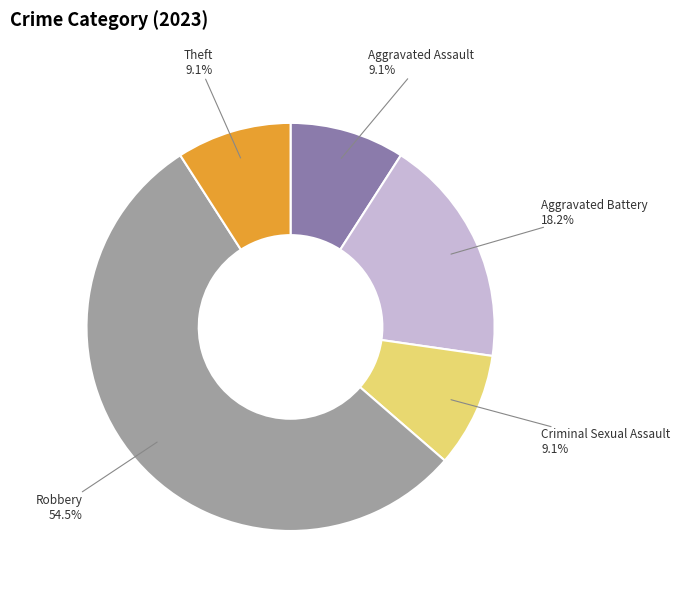

Does any single category account for the majority?

Yes